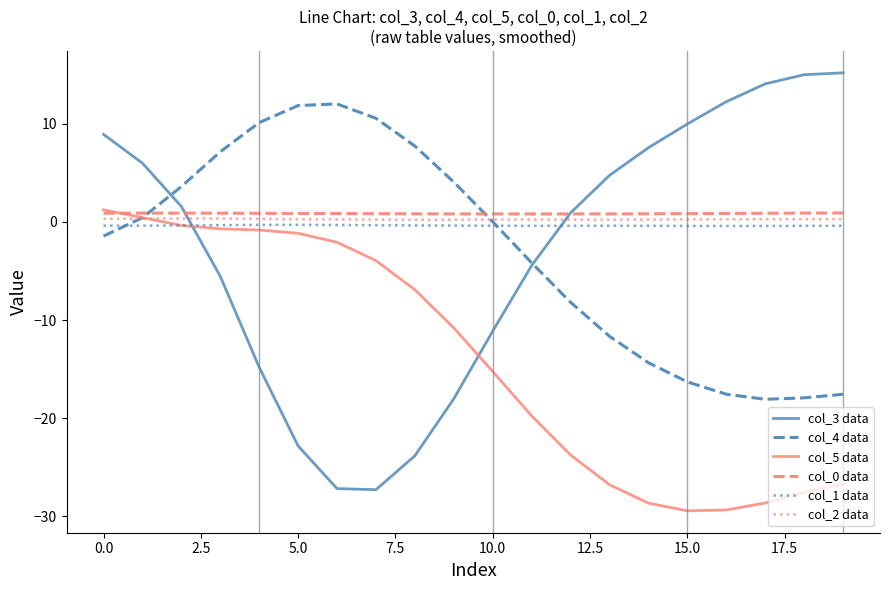

What is the maximum value shown in the chart?

15.2